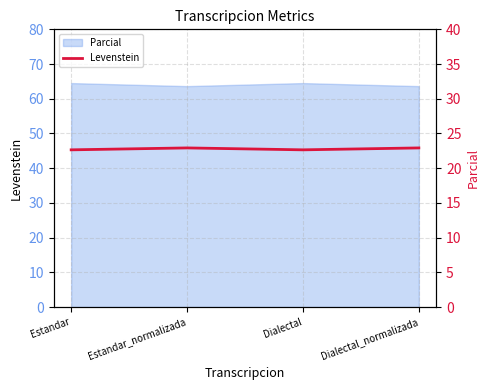

What is the value of the 1st point from the left?

22.6